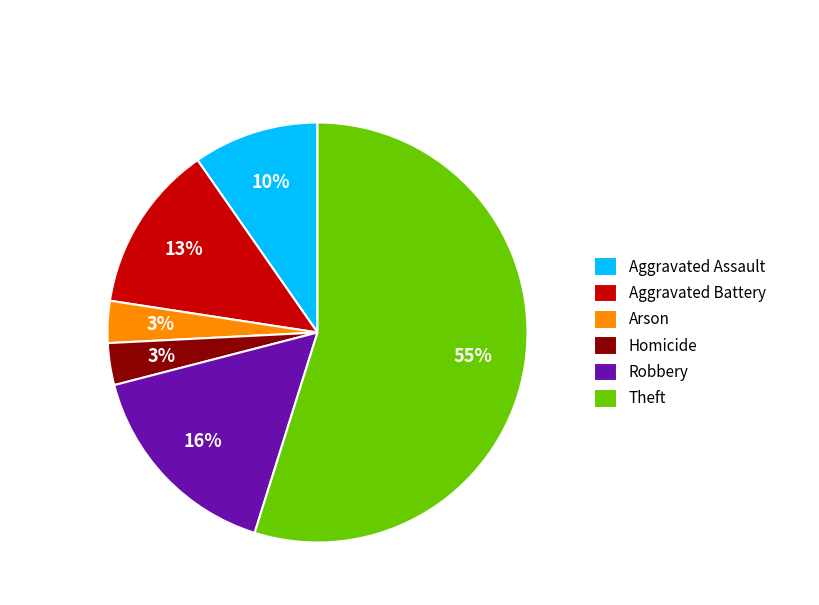

To the nearest percent, what is the difference between the largest and smallest slice percentages?

52%